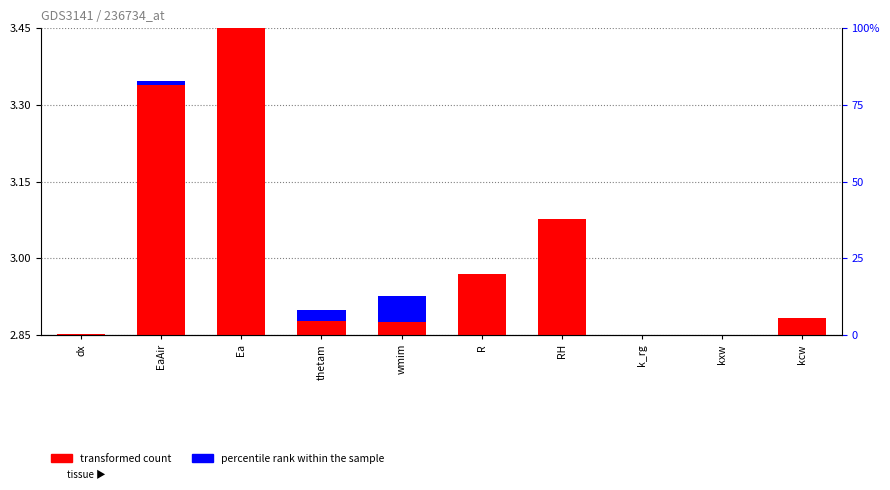

What is the label of the 6th bar from the right?

wmim